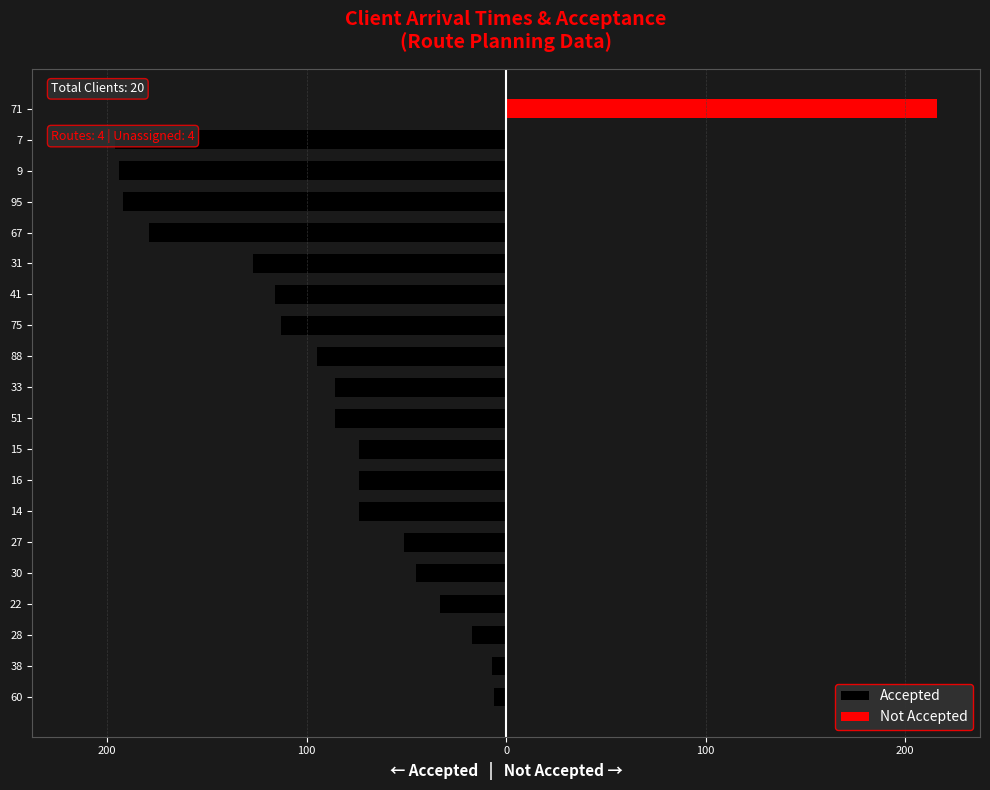

Are the bars grouped side by side (vs. stacked)?

Yes